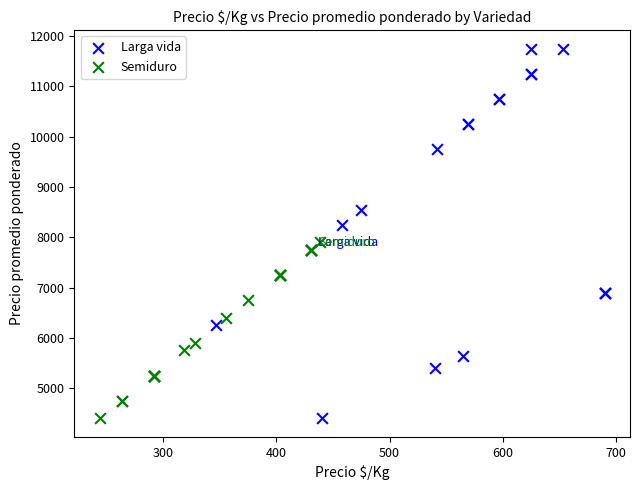

Which series reaches the maximum Y coordinate?

Larga vida